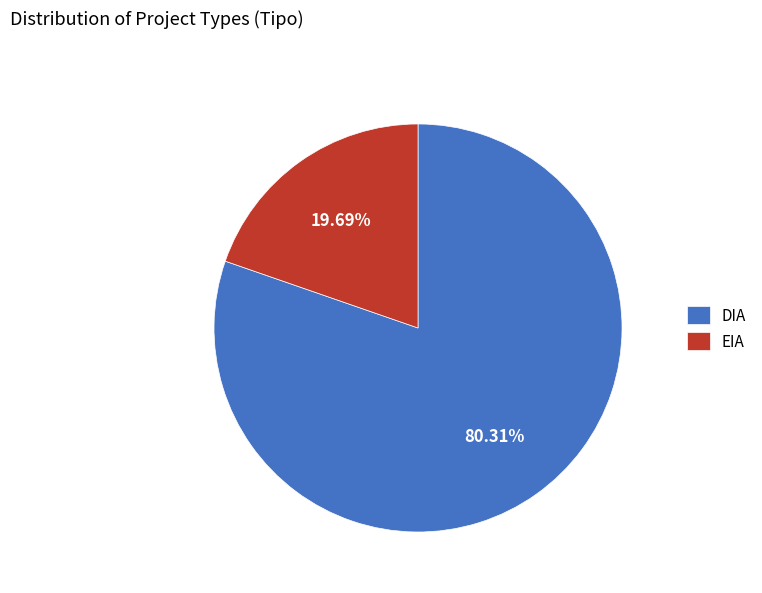

Count the number of slices in the pie.

2